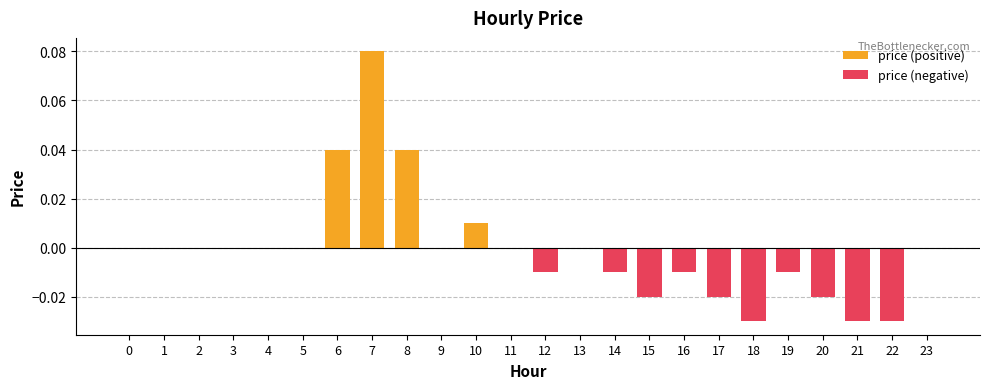

Reading right to left, what are all the values shown in this chart?

price (positive): 0.0	0.0	0.0	0.0	0.0	0.0	0.0	0.0	0.0	0.0	0.0	0.0	0.0	0.0	0.0	0.0	0.1	0.0	0.0	0.0	0.0	0.0	0.0	0.0
price (negative): 0.0	-0.0	-0.0	-0.0	-0.0	-0.0	-0.0	-0.0	-0.0	-0.0	0.0	-0.0	0.0	0.0	0.0	0.0	0.0	0.0	0.0	0.0	0.0	0.0	0.0	0.0